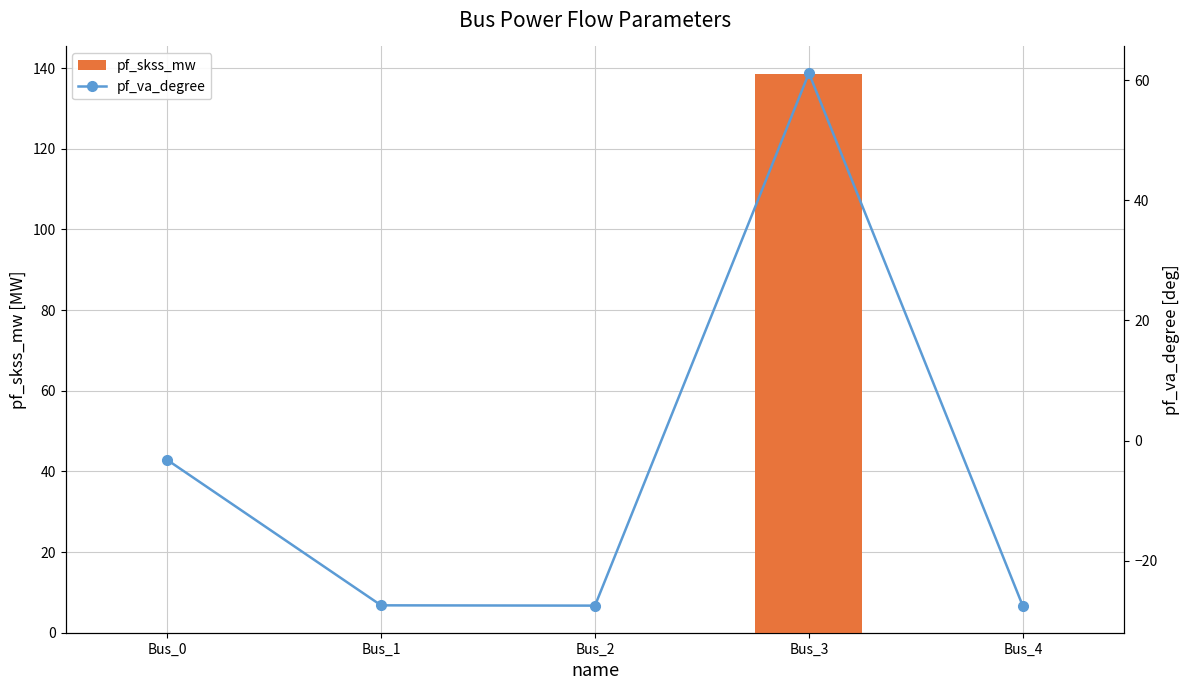

What is the sum of the pf_skss_mw values at Bus_1 and Bus_3?

138.4